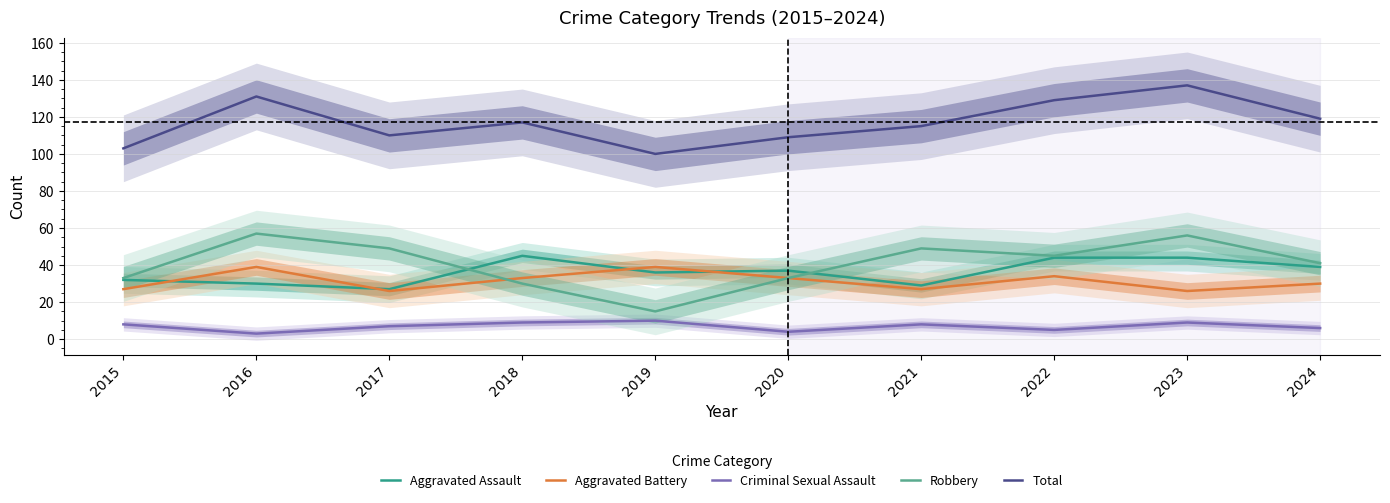

At which category does the chart reach its minimum across all series?

2016